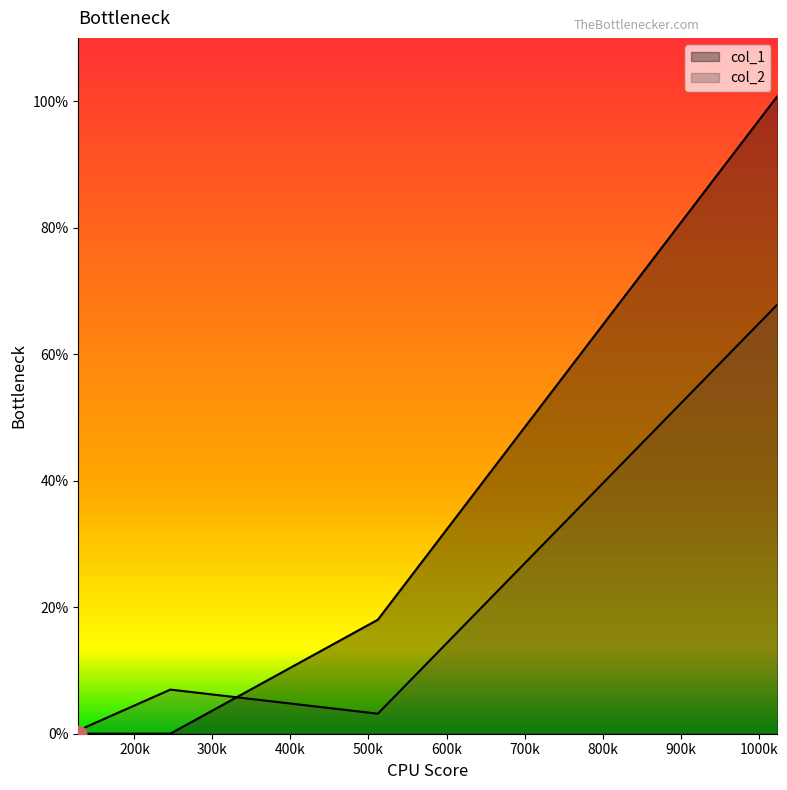

At which category does col_2 reach its first local peak?

246